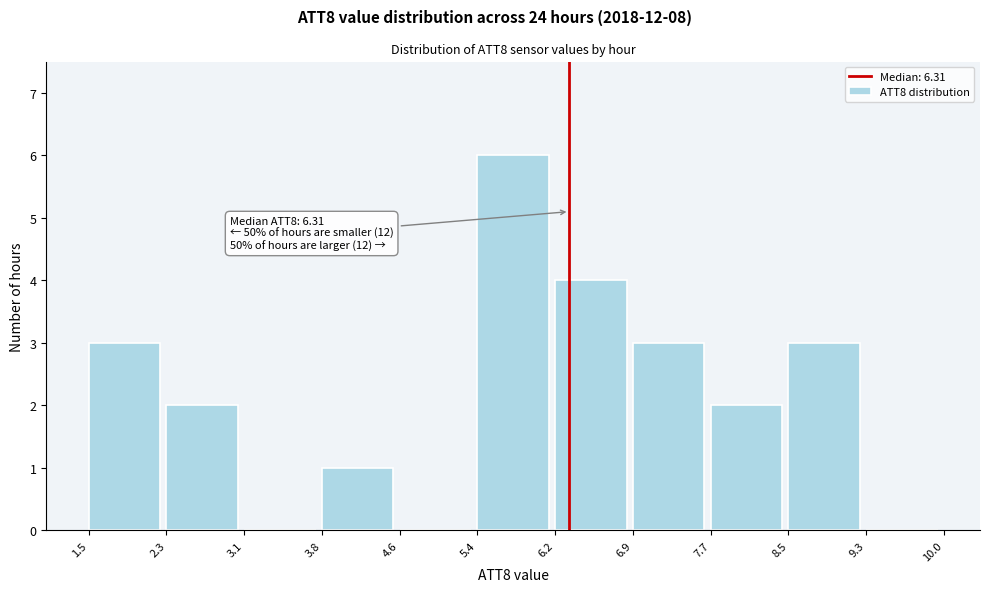

Which range on the x-axis has the tallest bar?

5.4 to 6.2